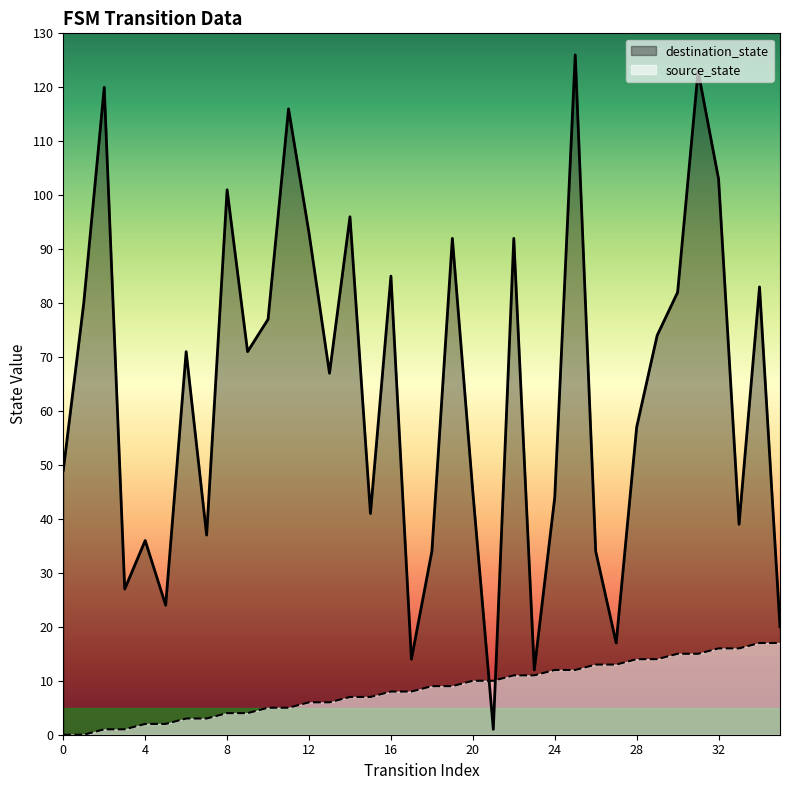

What is the value of the source_state point at the 20th from the left?

9